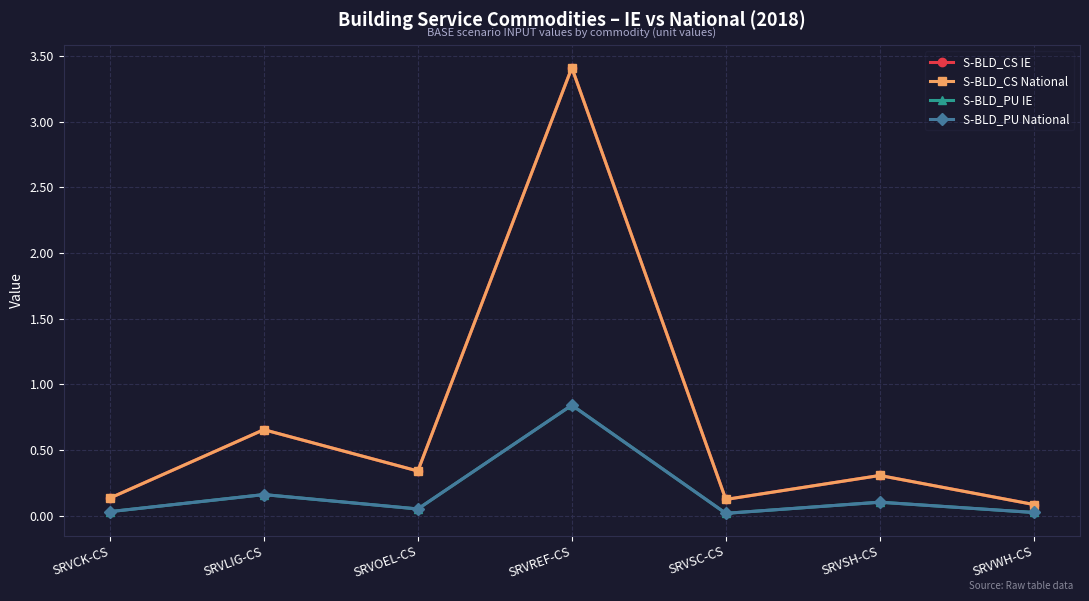

The value of S-BLD_CS National at SRVCK-CS is 0.2. True or false?

False